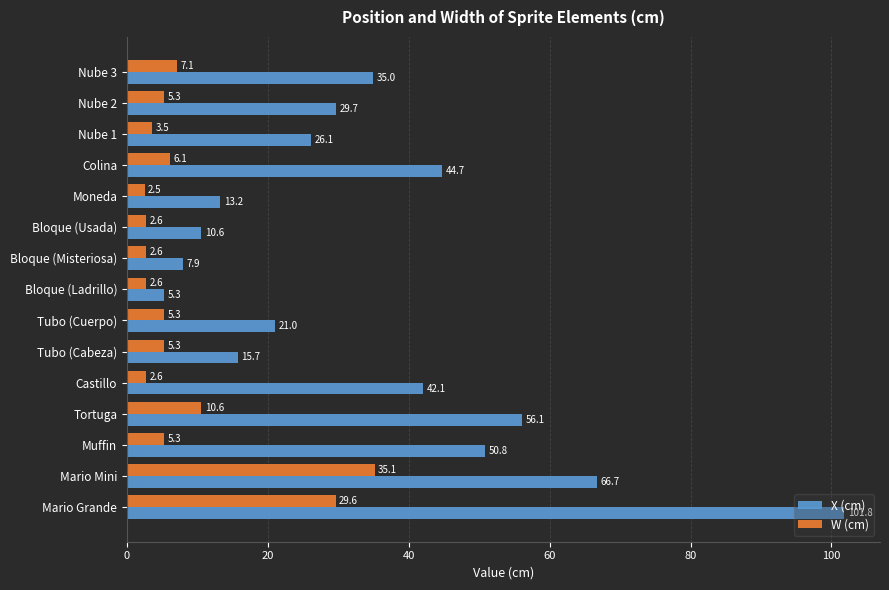

Which series has the largest range (max minus min)?

X (cm)